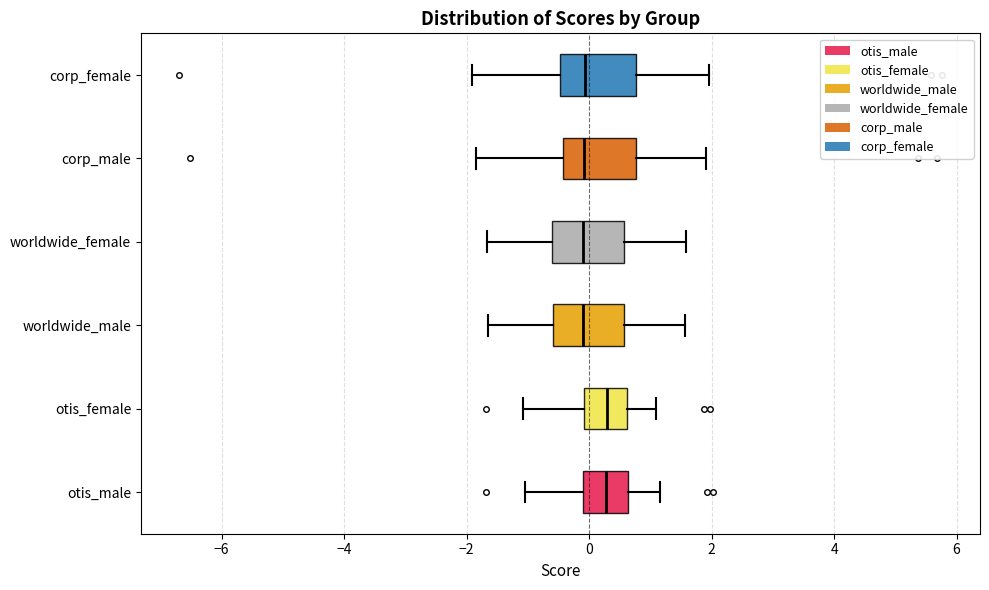

Reading bottom to top, read every box against the x-axis: the position of its median line, the range the box covers, and the ends of its whiskers. The values are not printed on the chart, so give them approximately, as read against the axis.

otis_male: median 0.2, box 0.0 to 0.6, whiskers -1.0 to 1.2
otis_female: median 0.2, box 0.0 to 0.6, whiskers -1.0 to 1.0
worldwide_male: median -0.2, box -0.6 to 0.6, whiskers -1.6 to 1.6
worldwide_female: median 0.0, box -0.6 to 0.6, whiskers -1.6 to 1.6
corp_male: median 0.0, box -0.4 to 0.8, whiskers -1.8 to 2.0
corp_female: median 0.0, box -0.4 to 0.8, whiskers -2.0 to 2.0